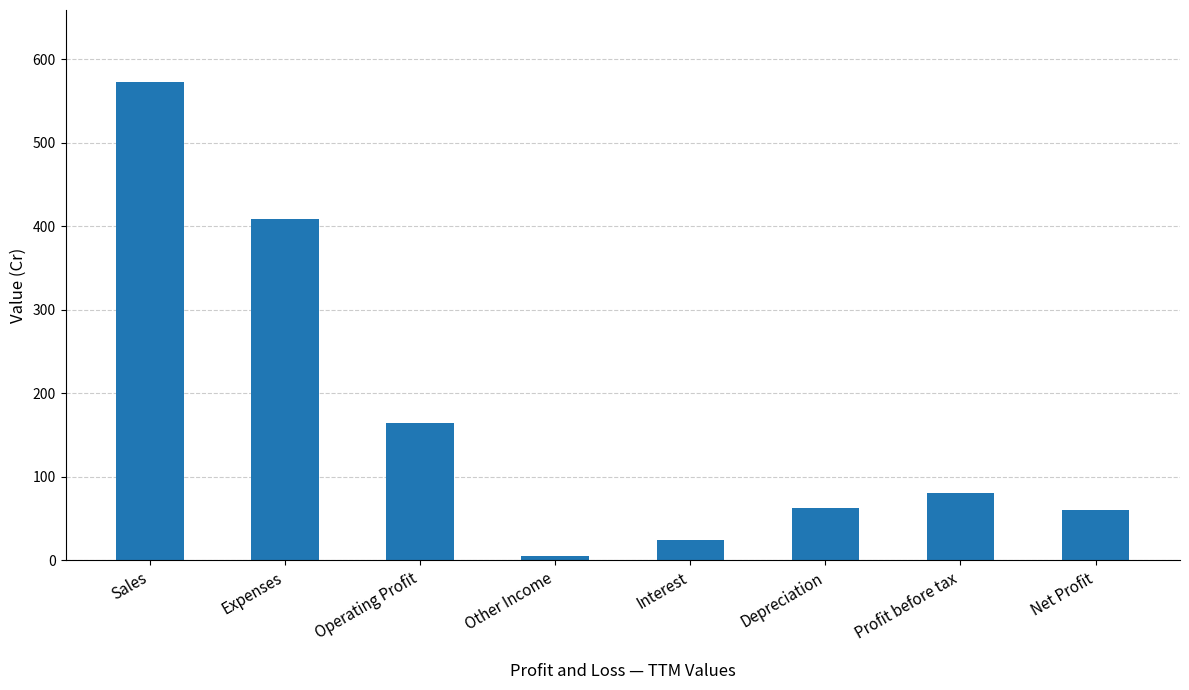

What position from the left is Operating Profit?

3